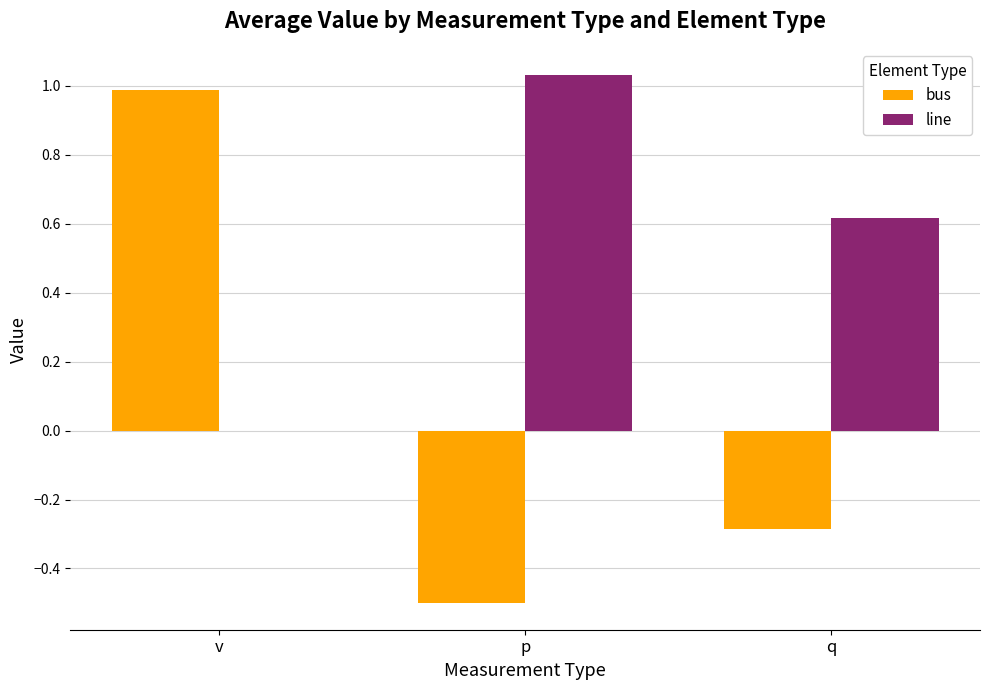

Is it true that bus equals -0.8 at p?

False